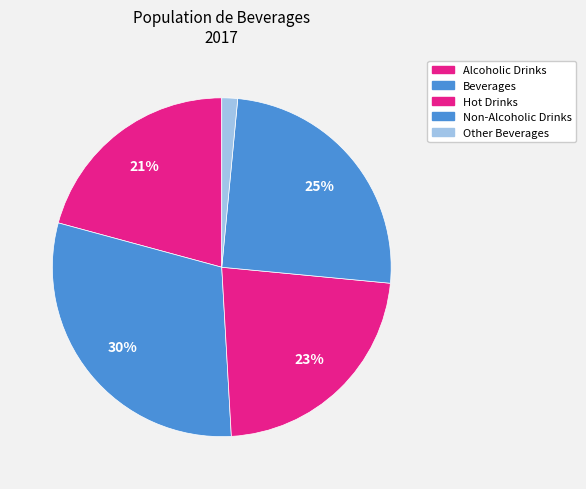

The Hot Drinks slice represents 28% of the pie. True or false?

False